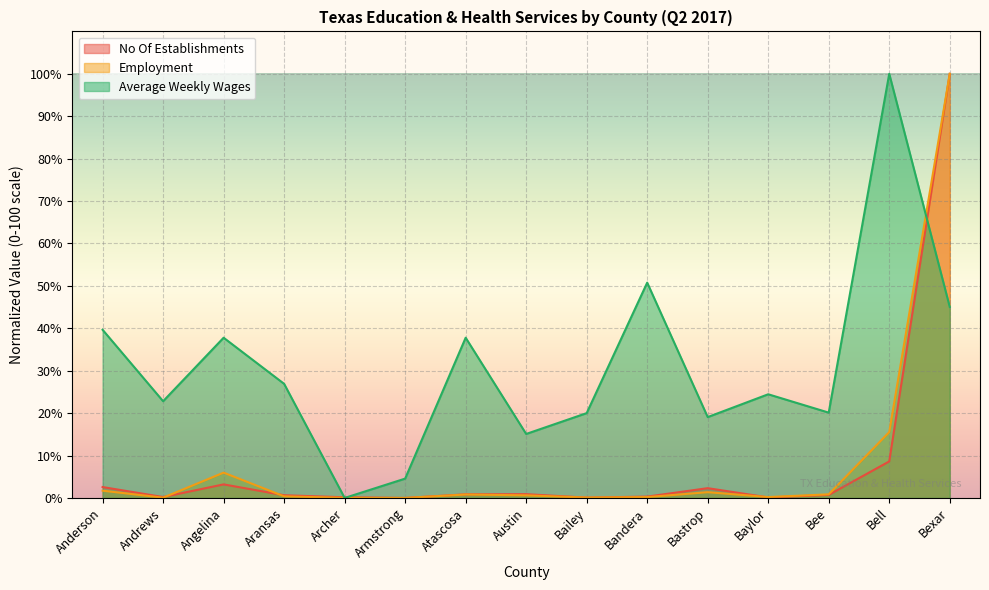

How many categories are shown in the chart?

15